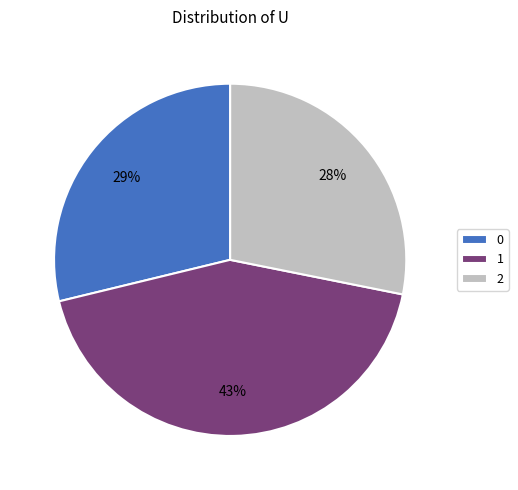

Which category has the smallest portion of the pie?

2